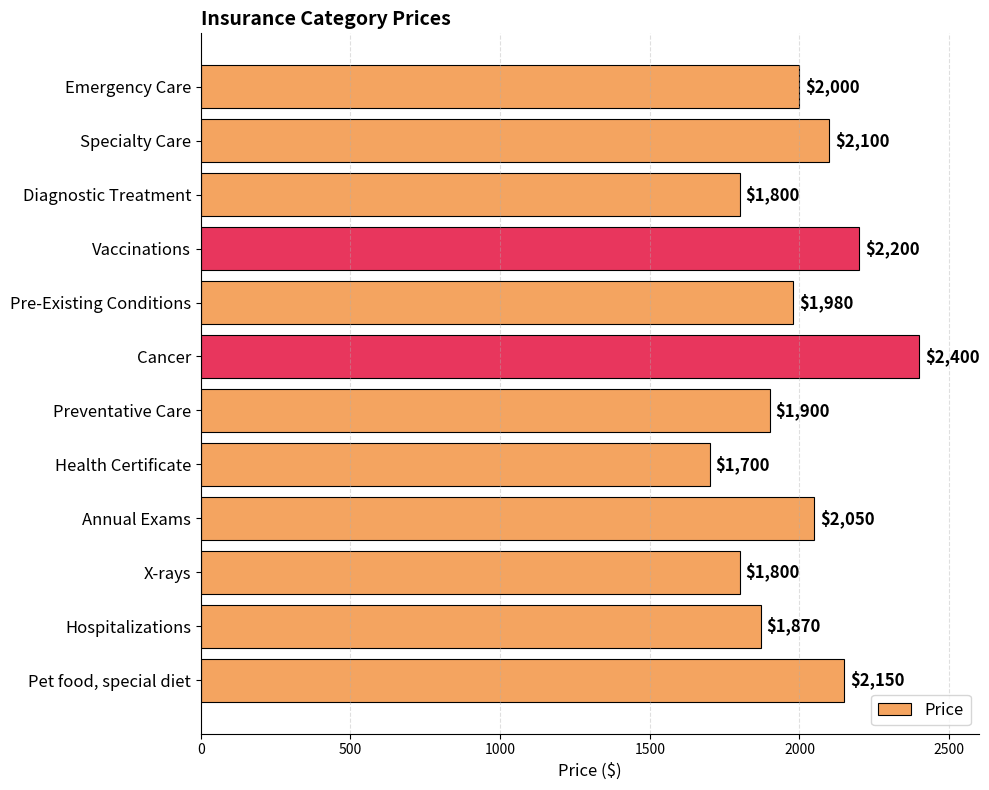

What position from the bottom is X-rays?

3